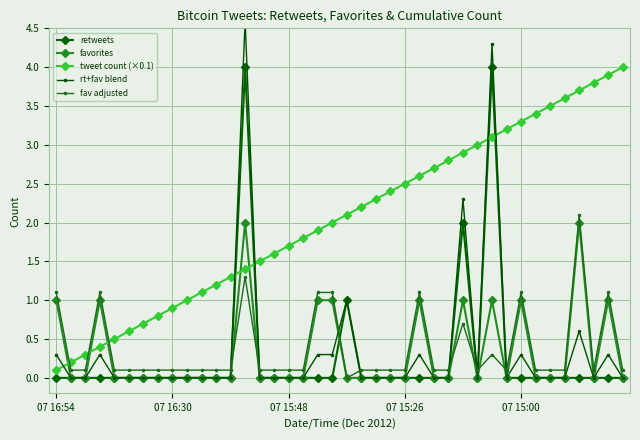

Where is rt+fav blend nearest to the value 2?

28